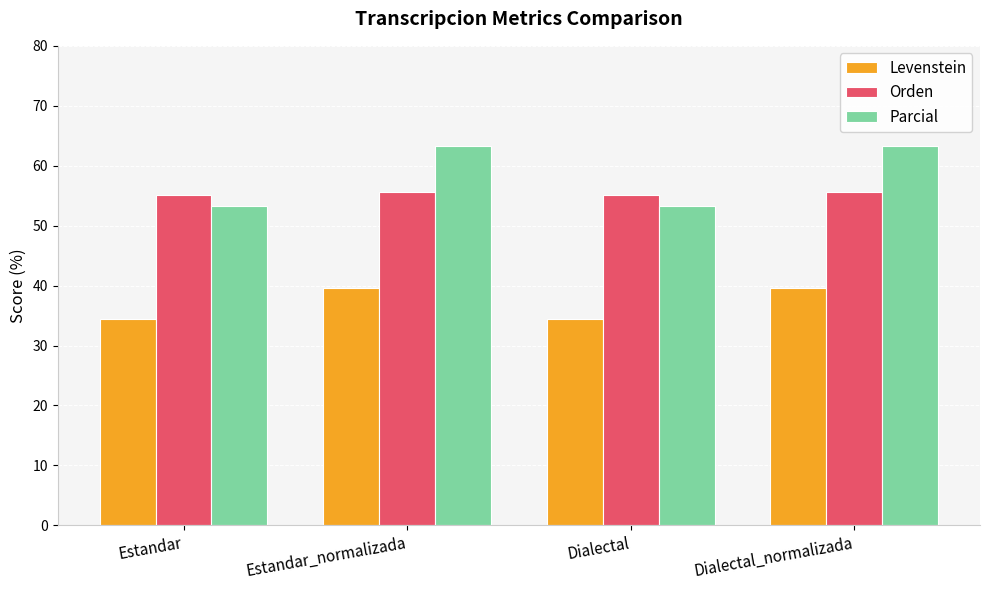

Reading left to right, list all the values displayed in this chart.

Levenstein: Estandar=34.5	Estandar_normalizada=39.6	Dialectal=34.5	Dialectal_normalizada=39.6
Orden: Estandar=55.2	Estandar_normalizada=55.6	Dialectal=55.2	Dialectal_normalizada=55.6
Parcial: Estandar=53.2	Estandar_normalizada=63.3	Dialectal=53.2	Dialectal_normalizada=63.3